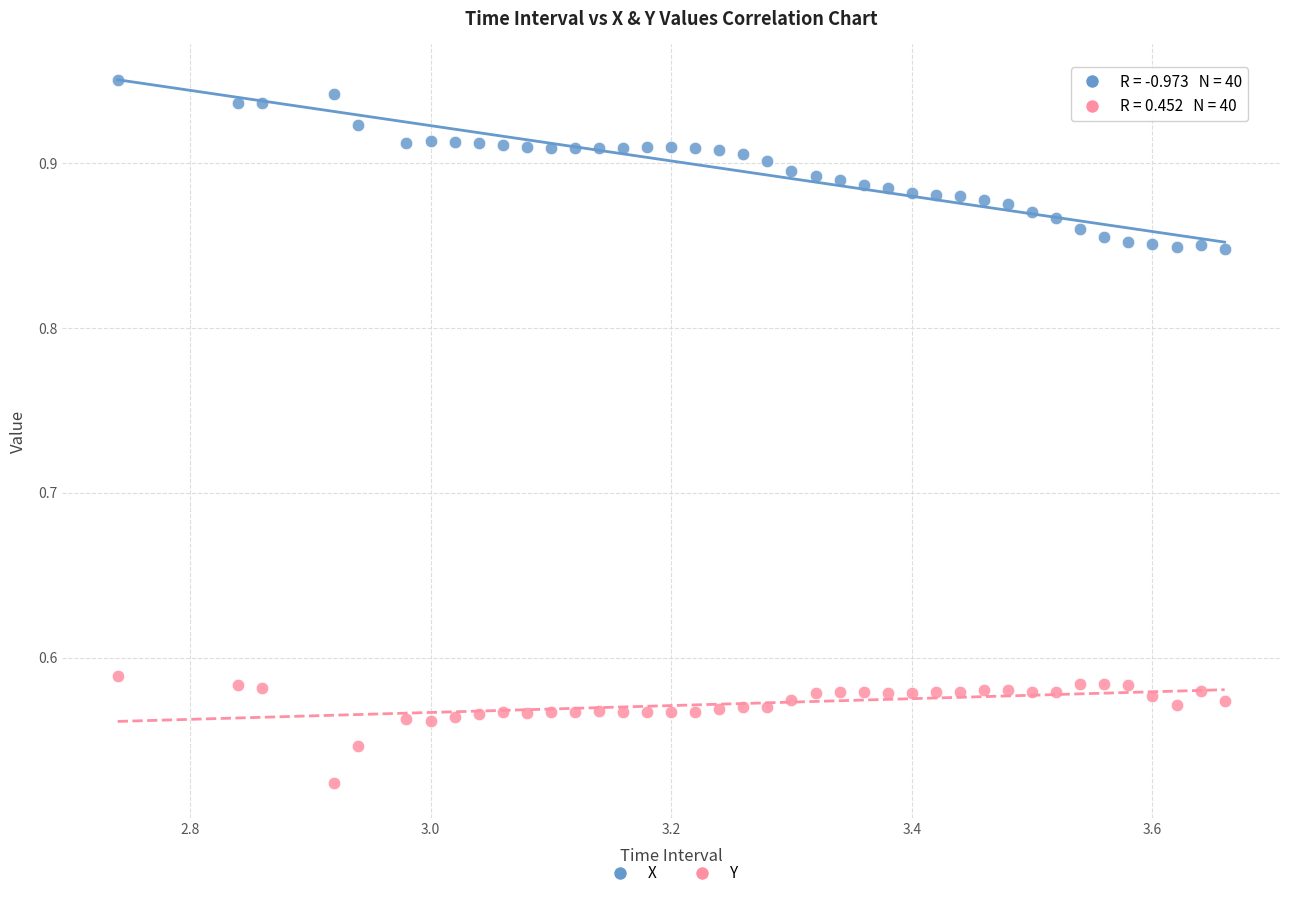

Which series has the widest spread of Y values?

X